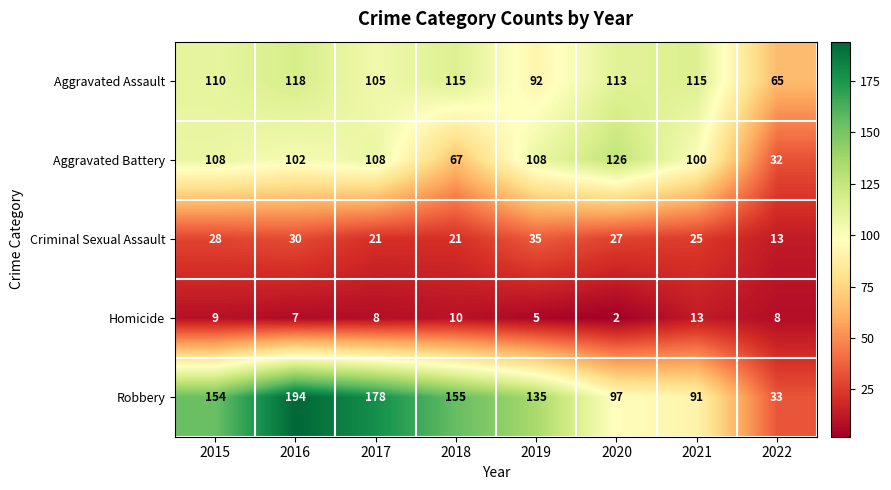

Which label corresponds to the smallest value in the chart?

2020